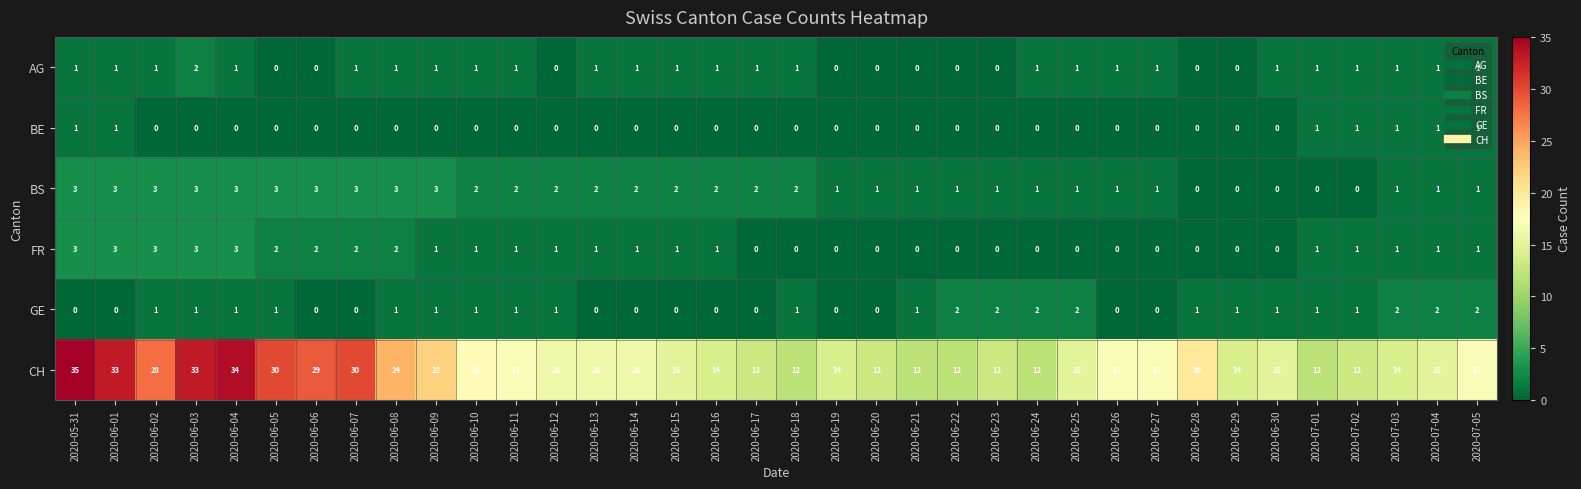

At which category is the sum across all series the highest?

2020-05-31